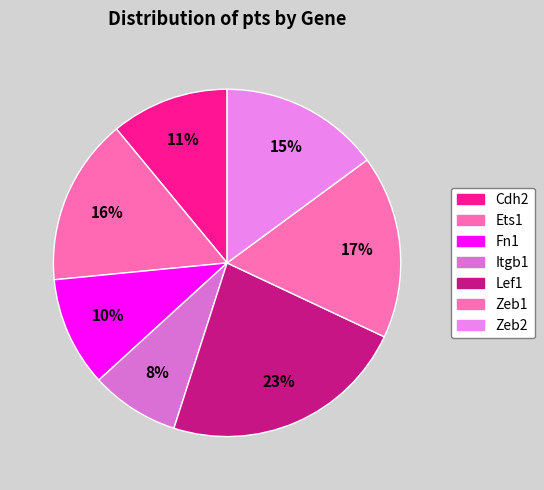

How many slices are in this pie chart?

7